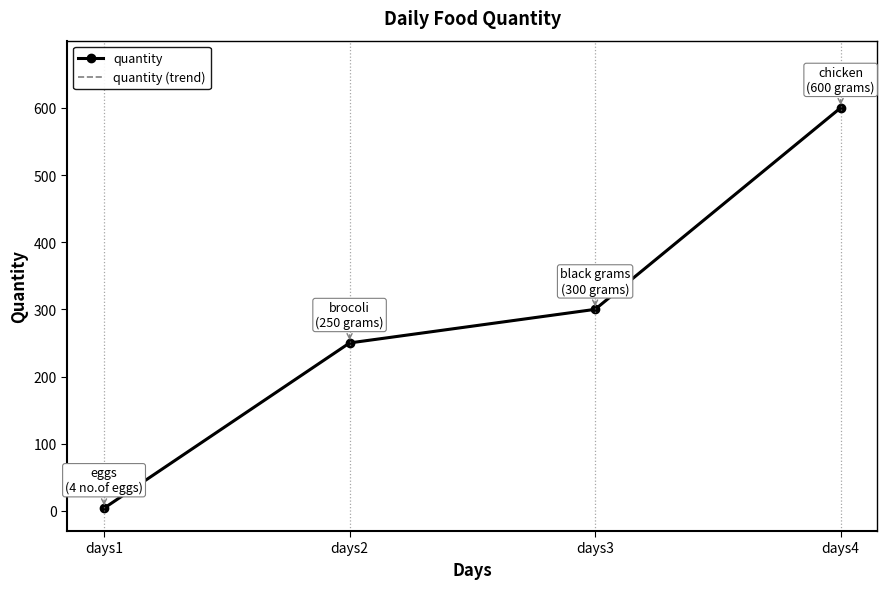

What is the value of the quantity point at the 4th from the left?

600